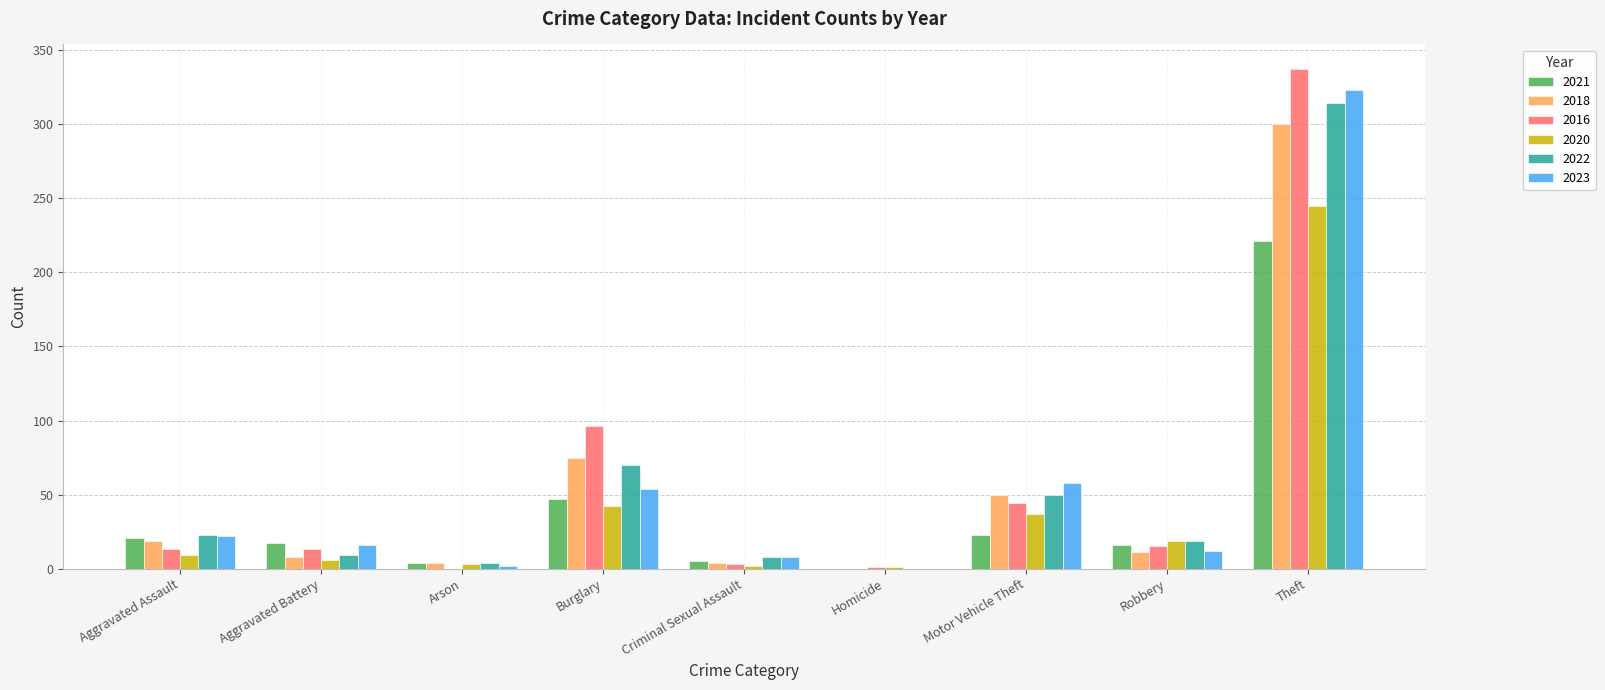

Which label corresponds to the largest value in the chart?

Theft